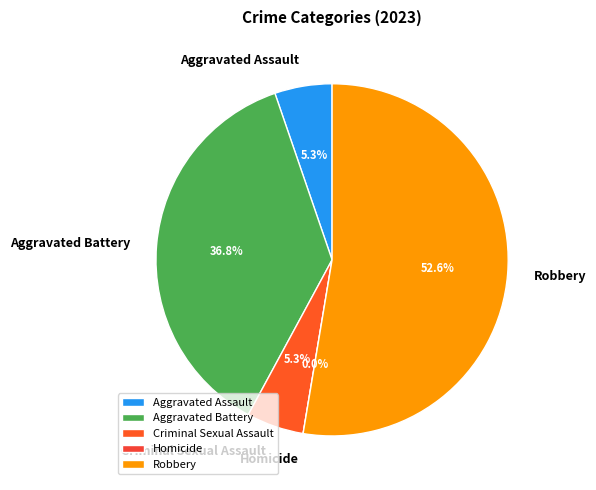

Which slice is the largest?

Robbery